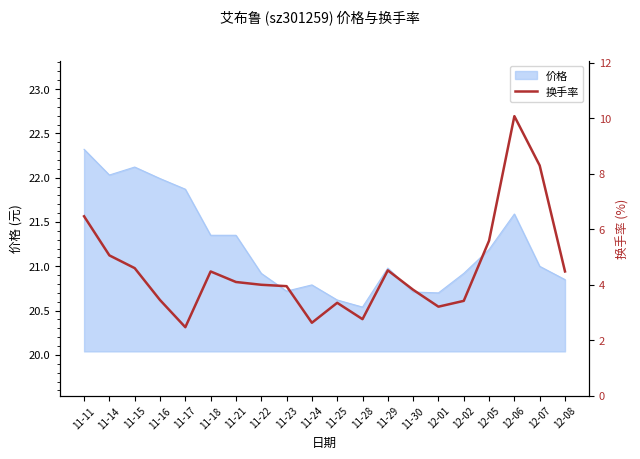

What is the value of the 7th point from the left?

4.1